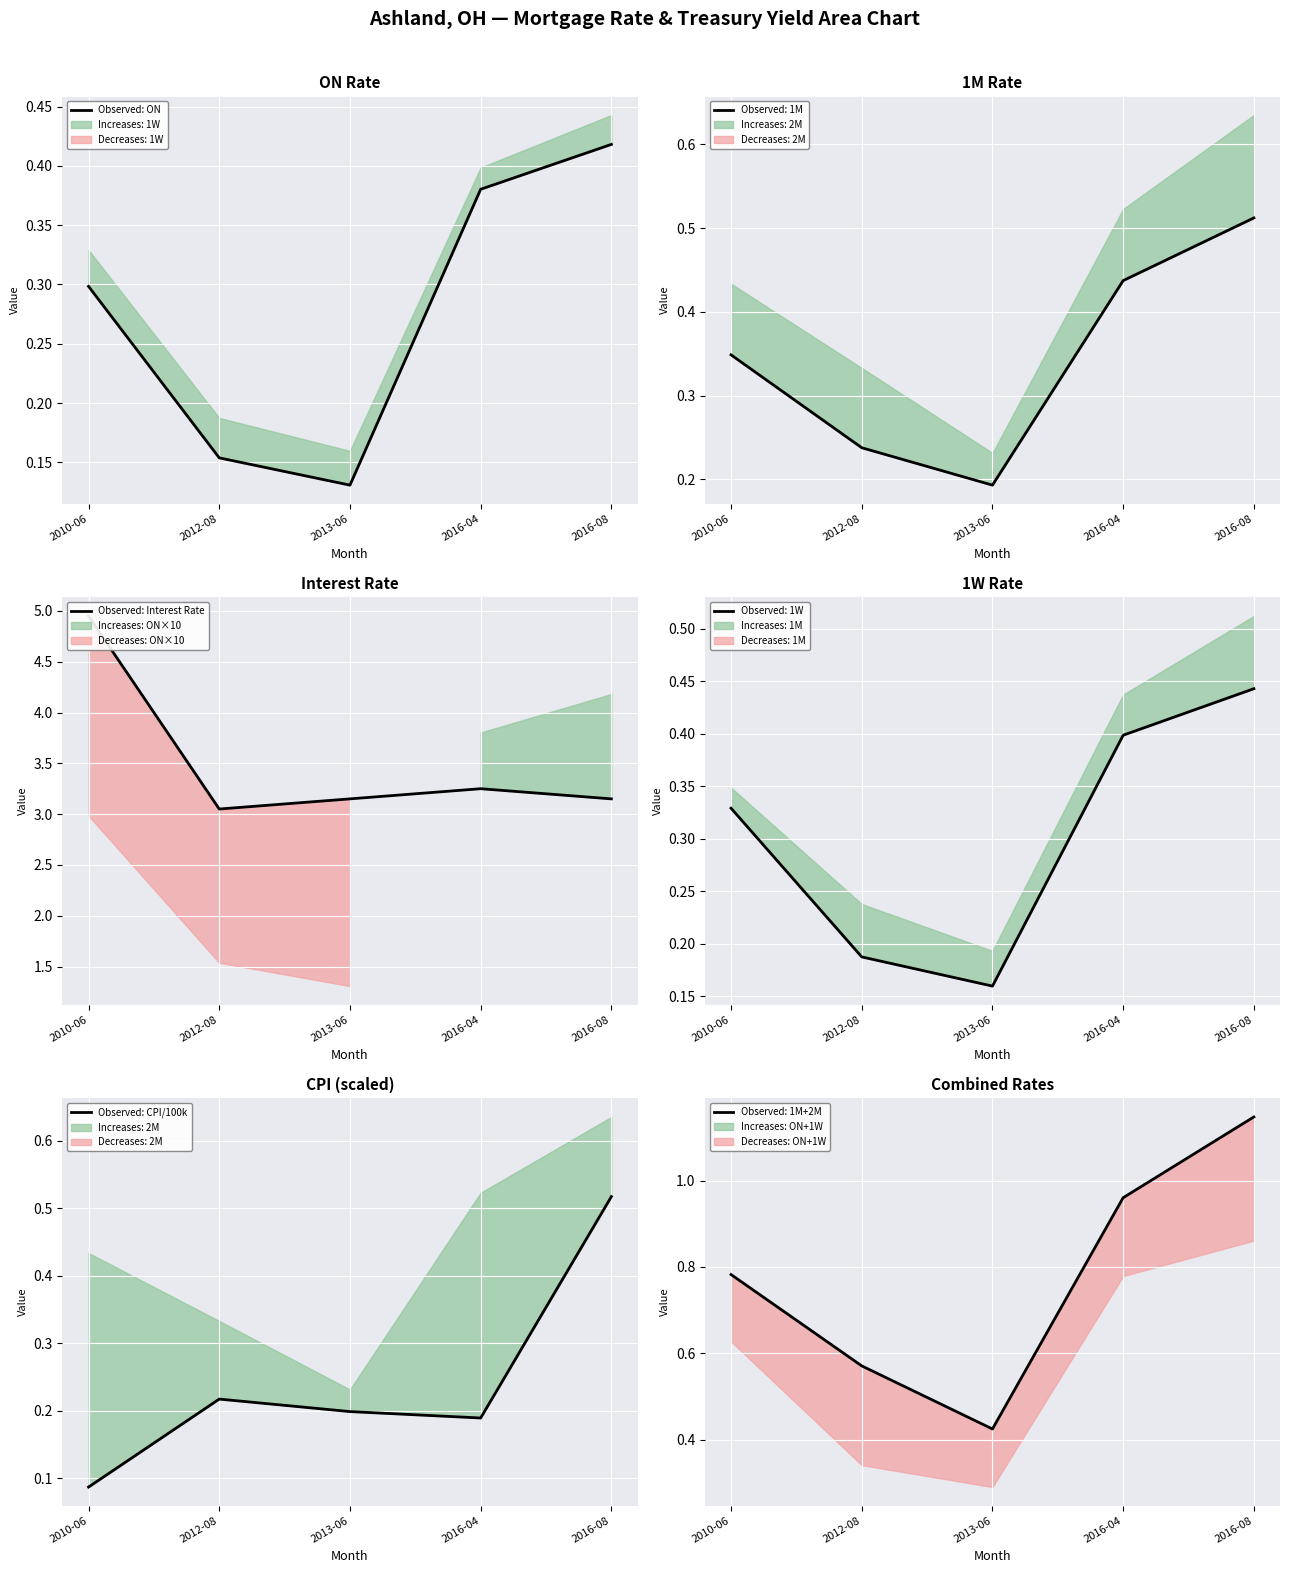

What is the total value across all series at 2013-06?

3.5